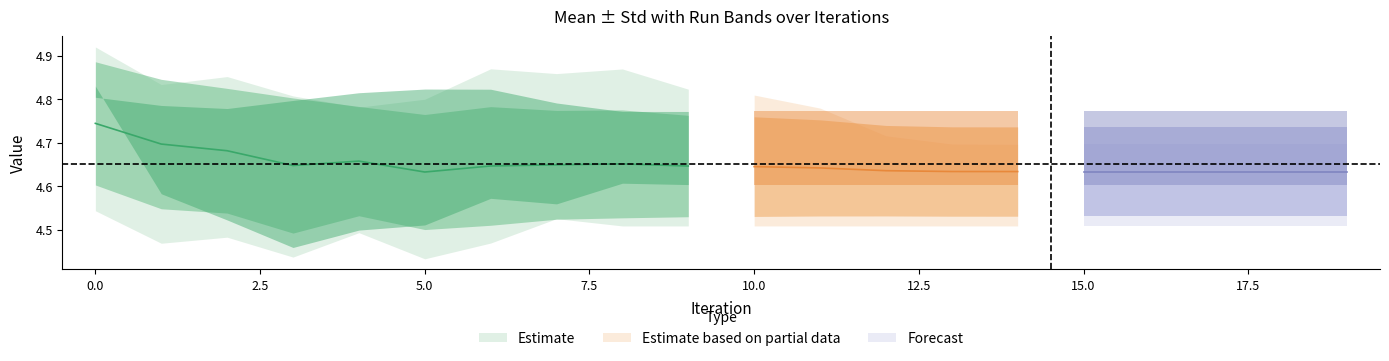

At which category does Stdev reach its first local peak?

1